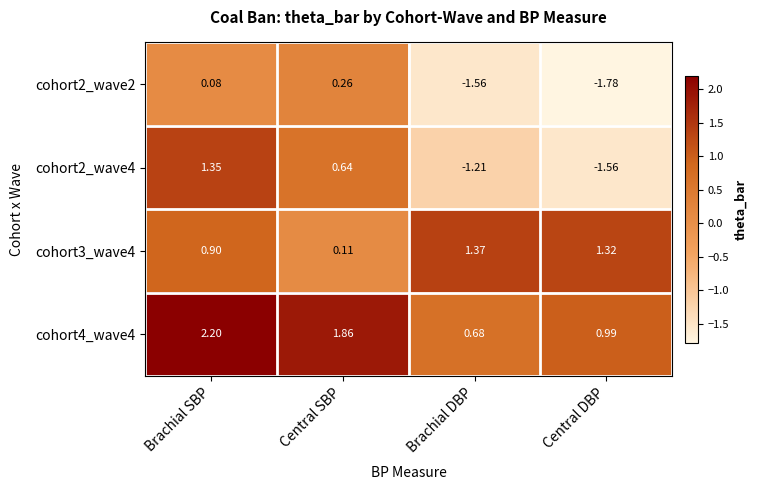

Where does the cohort2_wave4 series first go above 0?

Brachial SBP